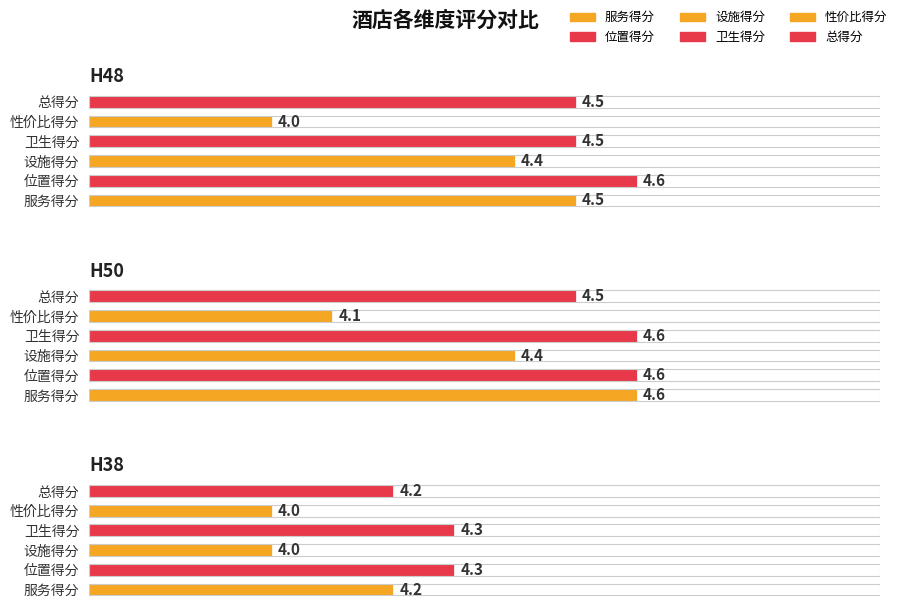

Does the chart contain any negative values?

No